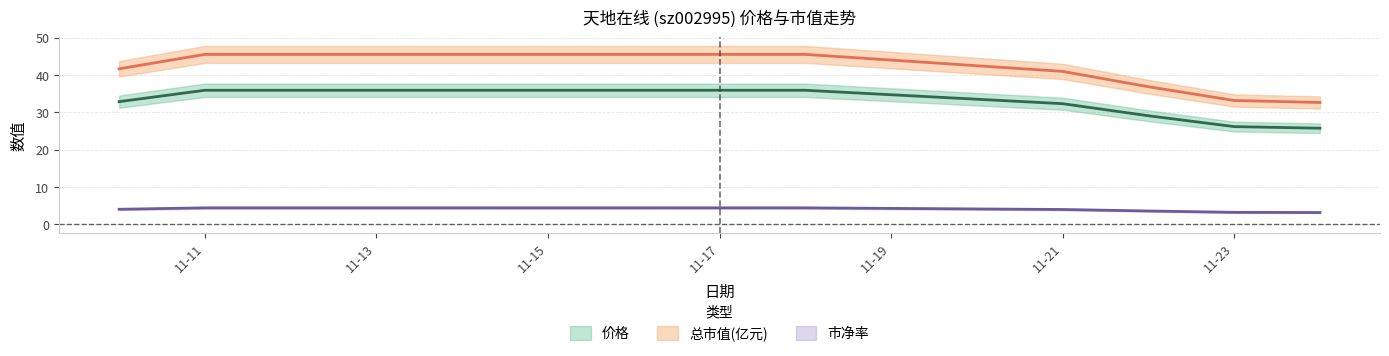

What is the sum of all 价格 values?

362.1